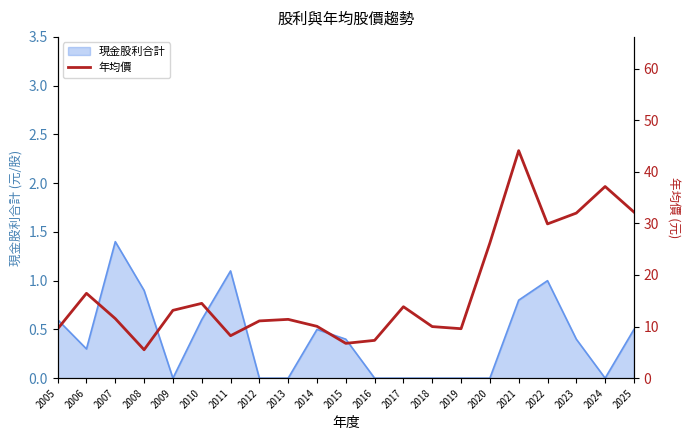

Is it true that 現金股利合計 equals 0.5 at 2025?

True